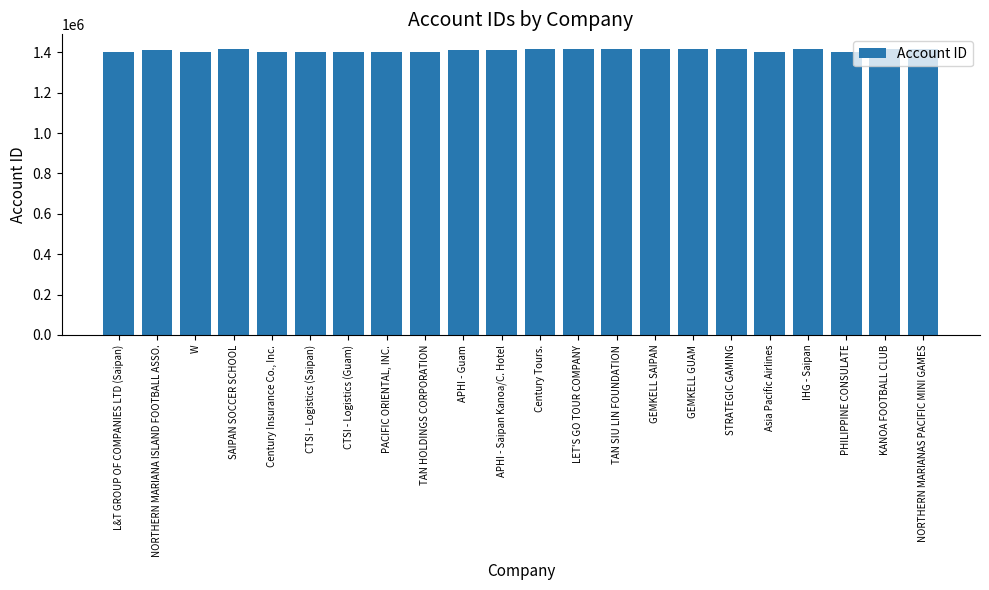

How many bars are there in total?

22